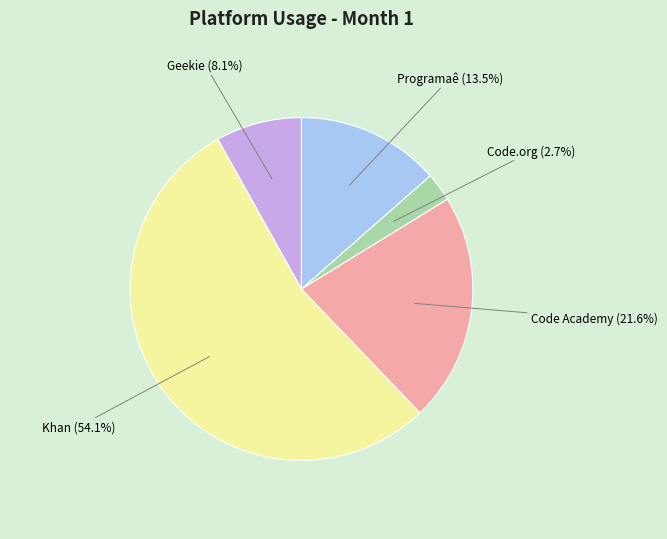

Combined, do Geekie and Programaê account for over 50%?

No